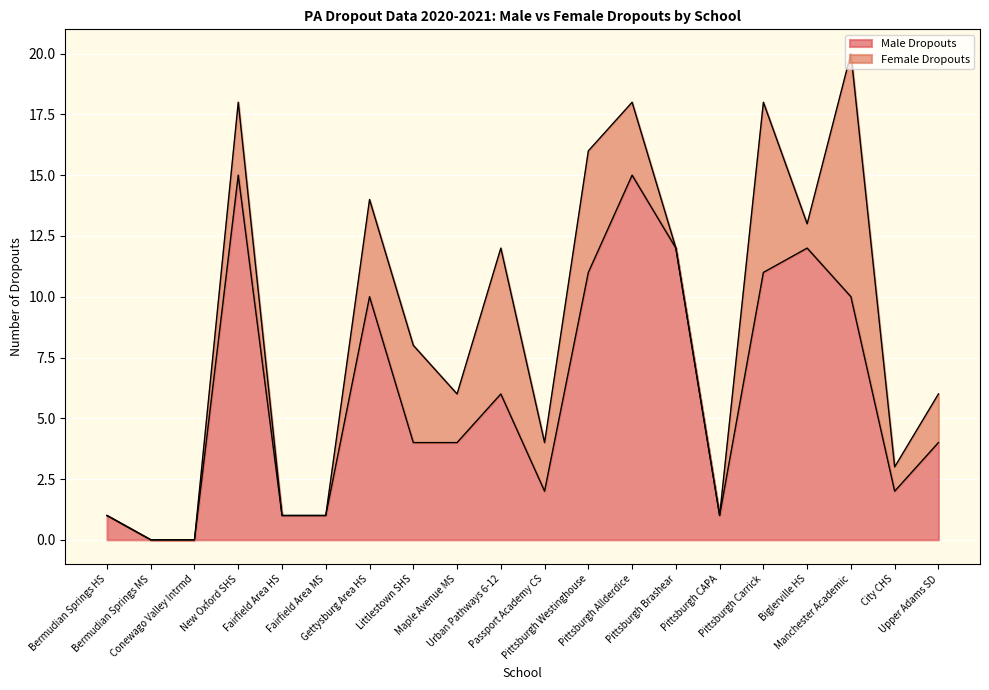

At which label is the value closest to 7?

Urban Pathways 6-12